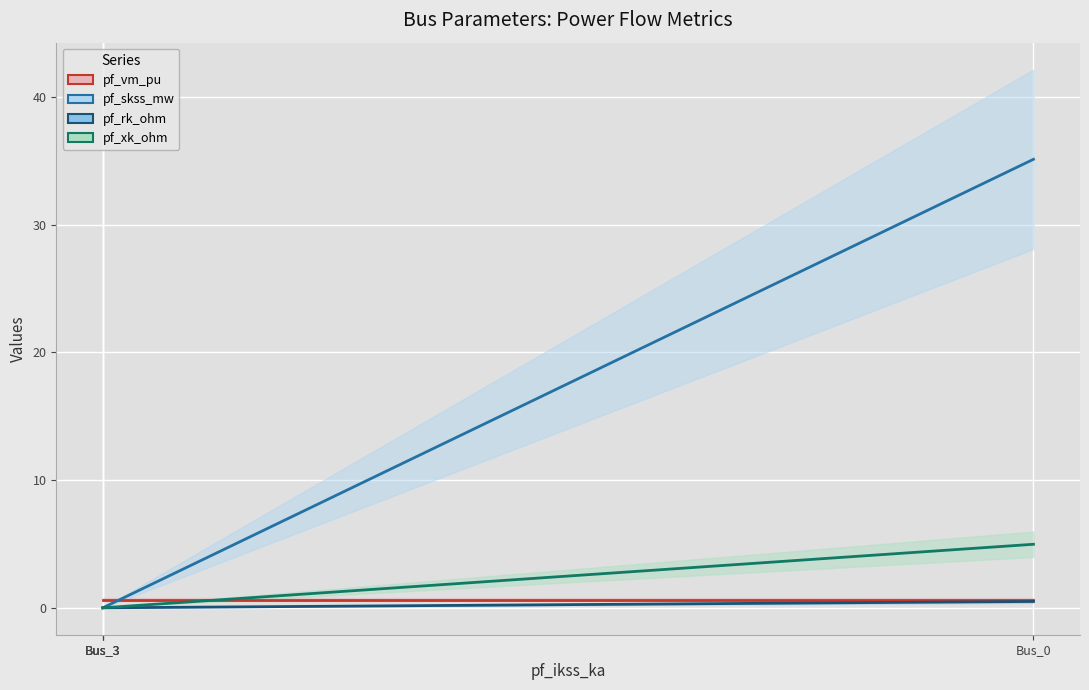

What is the difference between the pf_xk_ohm values at Bus_3 and Bus_0?

5.0